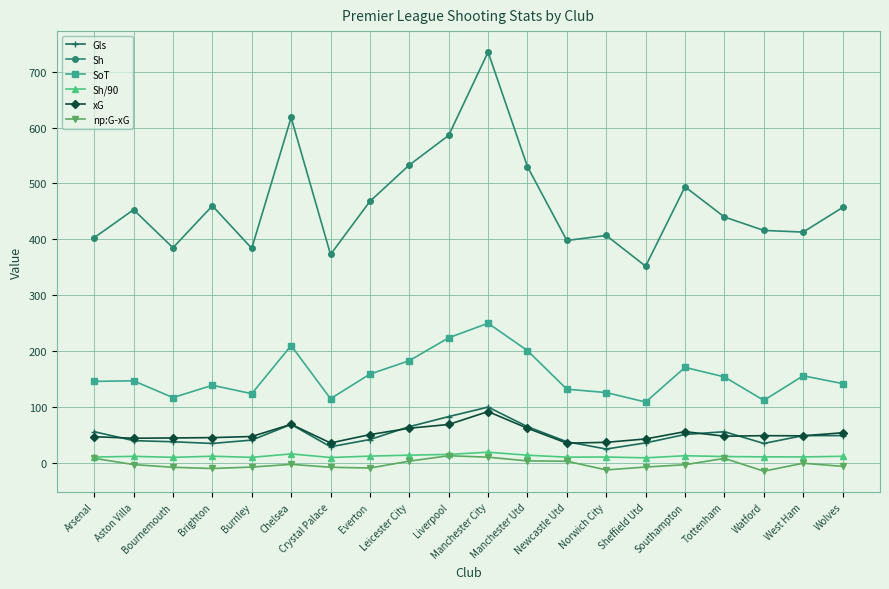

What is the average value of the np:G-xG series?

-2.0